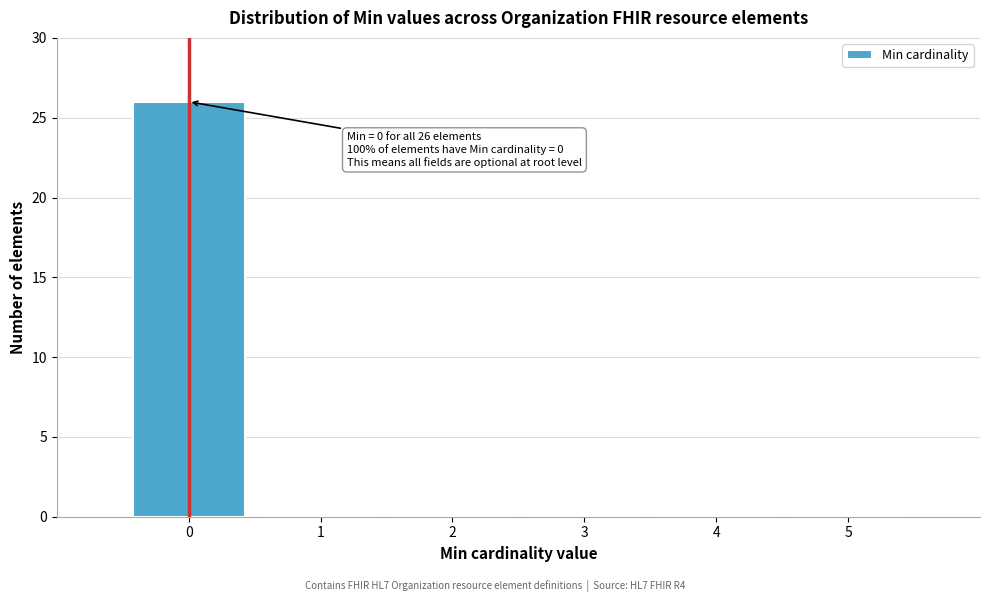

Over which range of the x-axis is the bar tallest?

-0.5 to 0.5